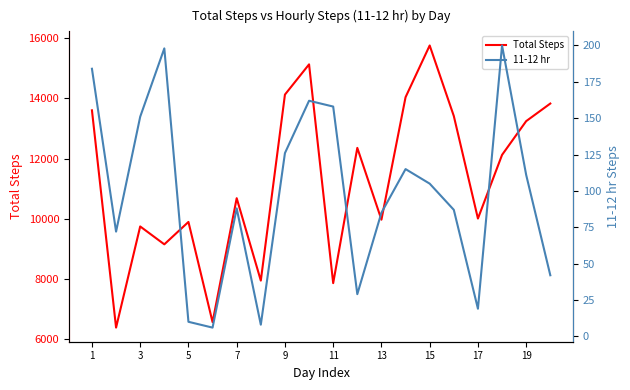

What is the value of the 11-12 hr point at the 6th from the left?

6